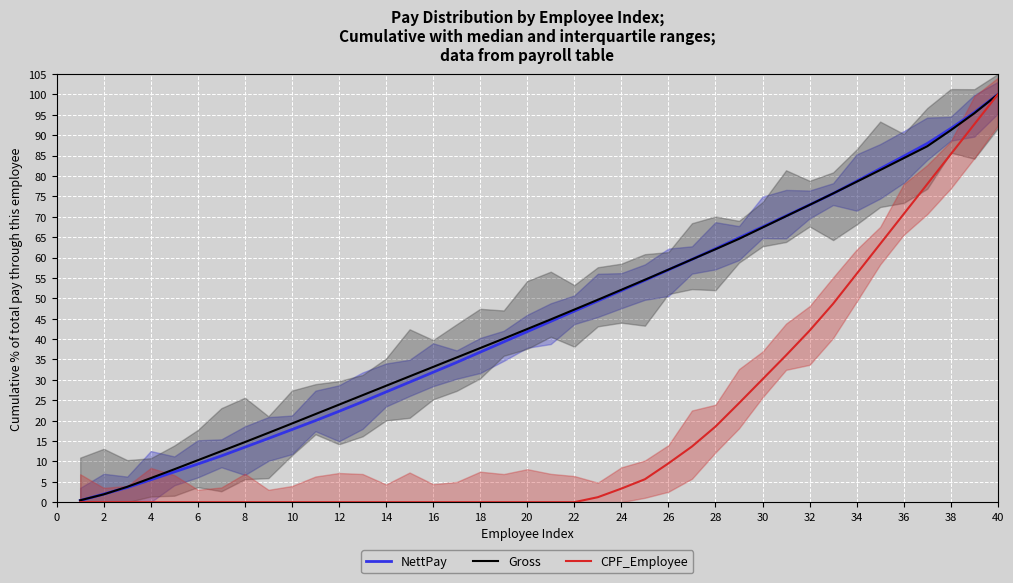

What are all the series names shown in the legend?

NettPay, Gross, CPF_Employee